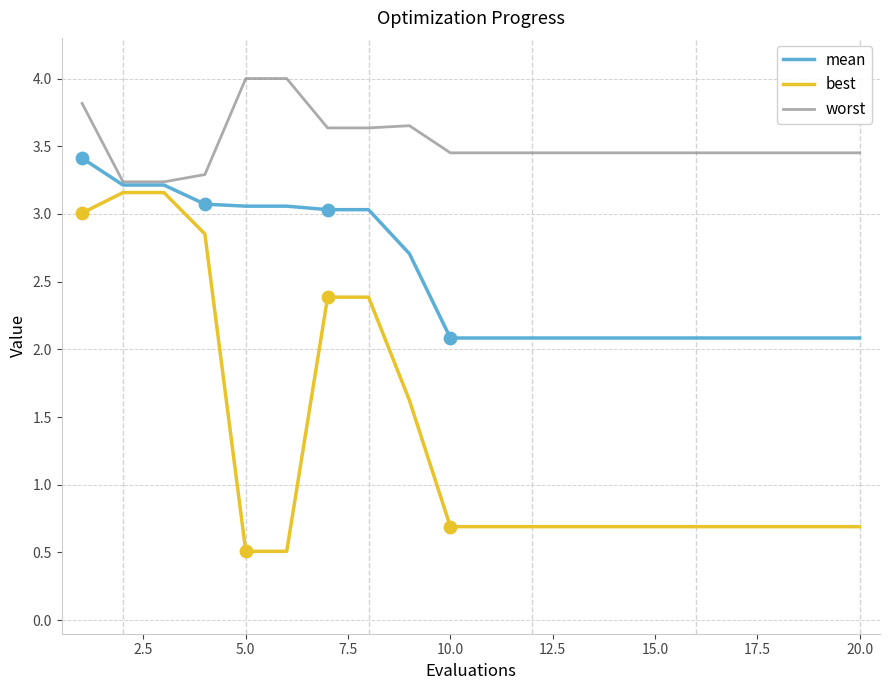

Which series has the largest total across all categories?

worst